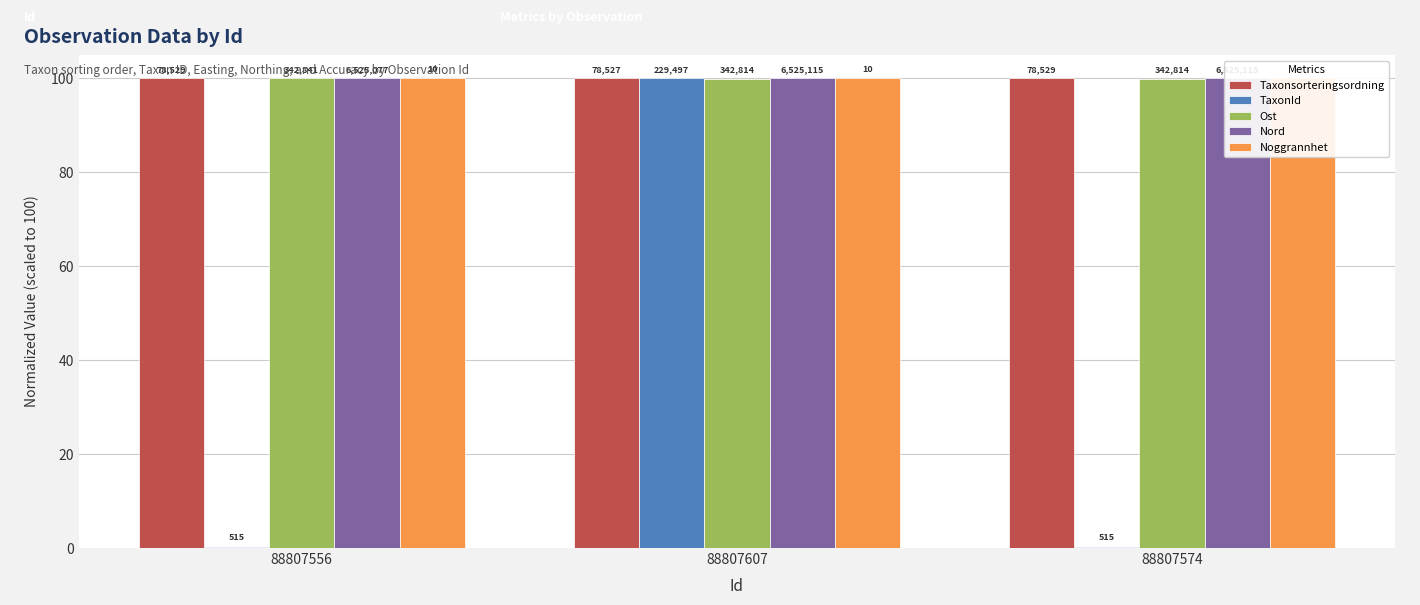

Which series has the widest spread of values?

TaxonId